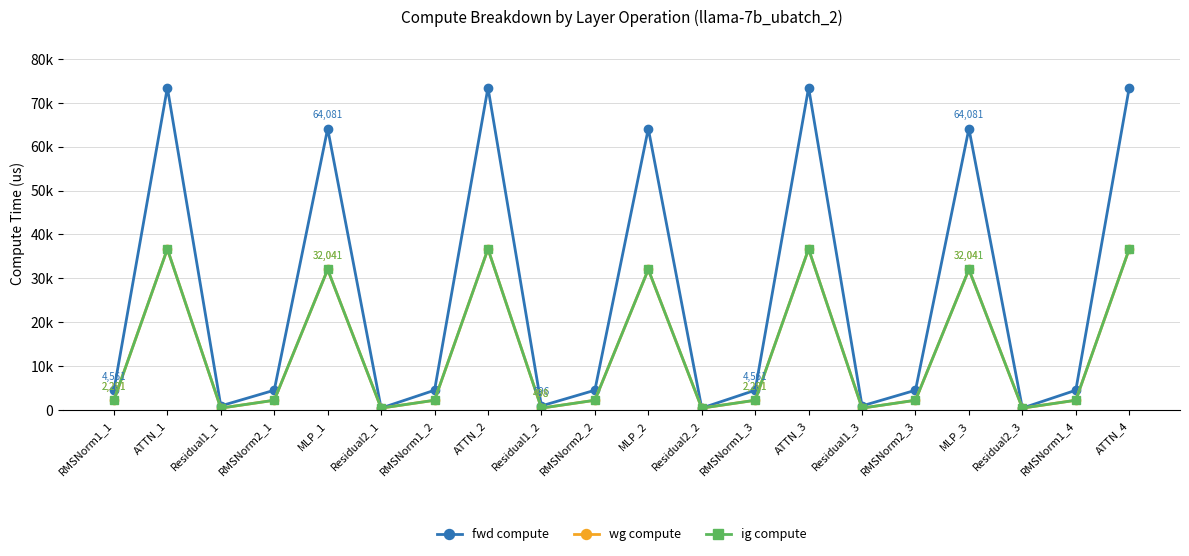

Is this an area chart (filled region under the line)?

No